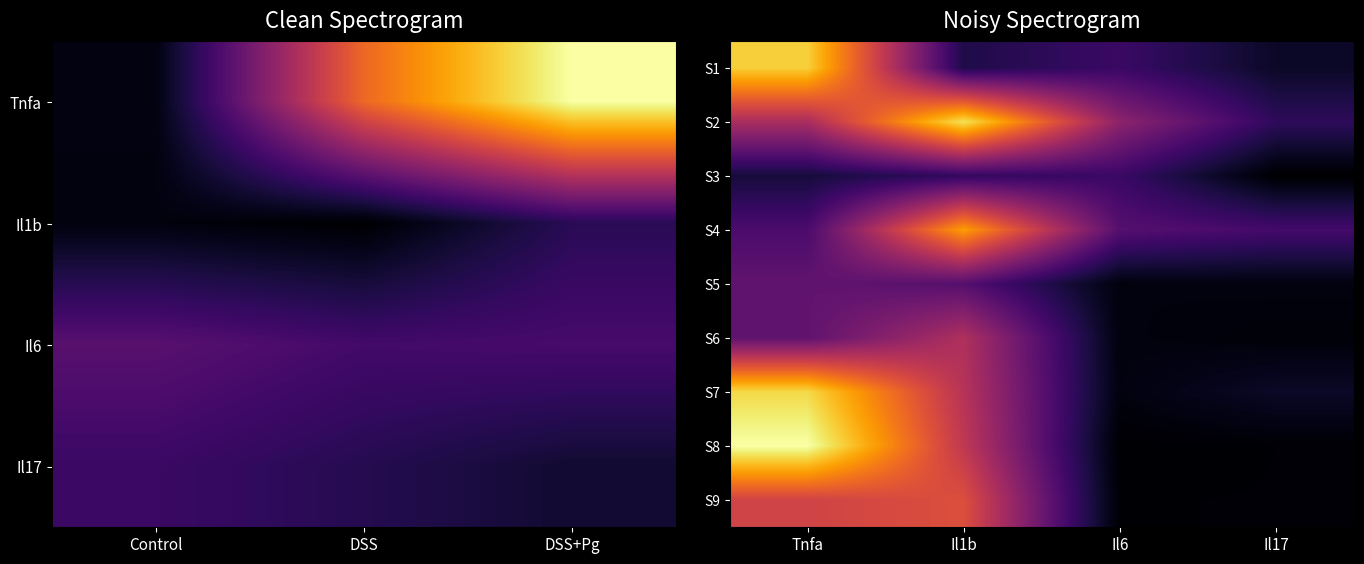

Reading left to right, transcribe all the data shown in this chart.

S1: Tnfa=6.9	Il1b=1.1	Il6=1.6	Il17=0.7
S2: Tnfa=3.6	Il1b=7.2	Il6=3.1	Il17=1.4
S3: Tnfa=0.9	Il1b=1.5	Il6=1.6	Il17=0.2
S4: Tnfa=1.9	Il1b=6.1	Il6=2.1	Il17=1.7
S5: Tnfa=2.3	Il1b=2.1	Il6=0.4	Il17=0.4
S6: Tnfa=2.3	Il1b=3.7	Il6=0.4	Il17=0.3
S7: Tnfa=7.1	Il1b=3.9	Il6=0.4	Il17=0.7
S8: Tnfa=7.8	Il1b=4.1	Il6=0.2	Il17=0.2
S9: Tnfa=4.4	Il1b=4.7	Il6=0.2	Il17=0.2